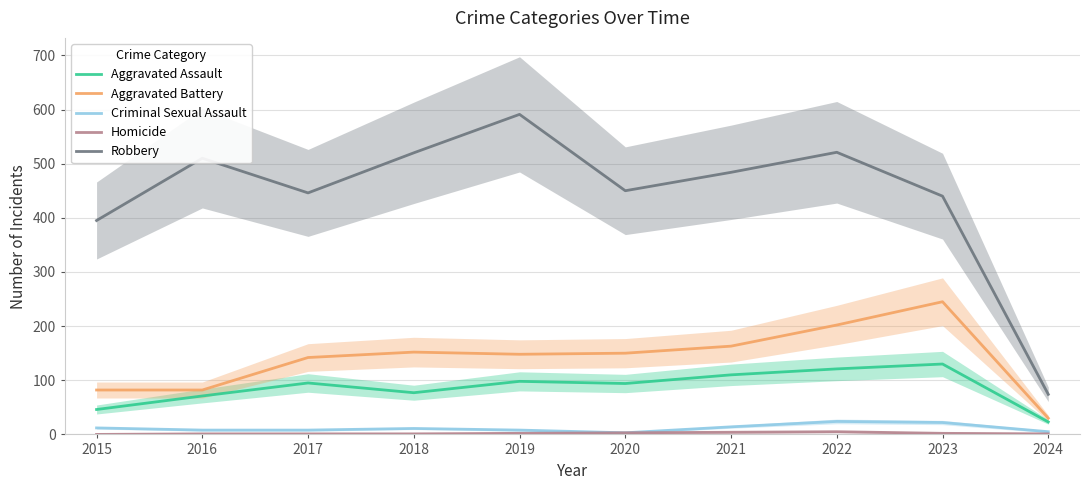

What is the difference between the maximum and minimum values in the Robbery series?

517